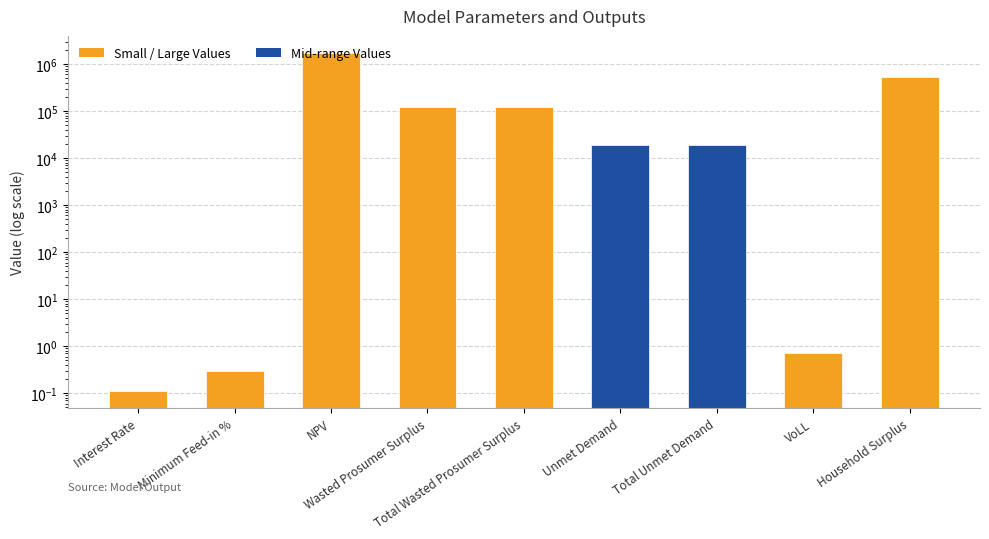

Rank the categories by value from highest to lowest.

NPV, Household Surplus, Wasted Prosumer Surplus, Total Wasted Prosumer Surplus, Unmet Demand, Total Unmet Demand, VoLL, Minimum Feed-in %, Interest Rate